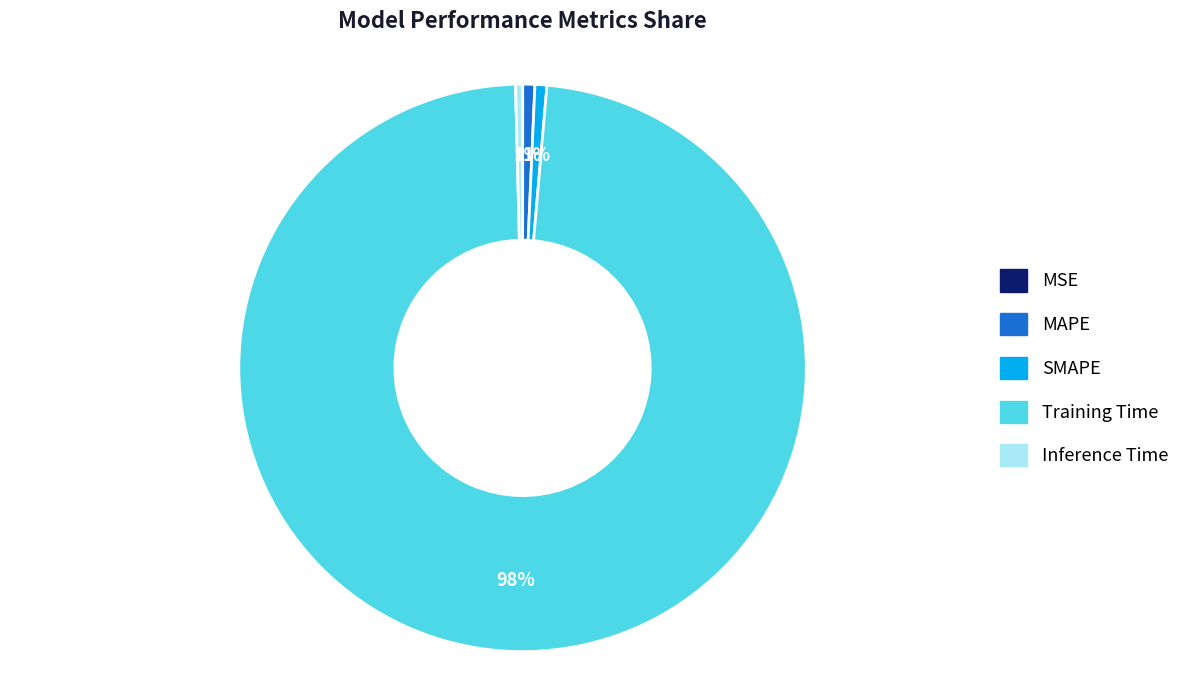

Which category has the biggest portion of the pie?

Training Time